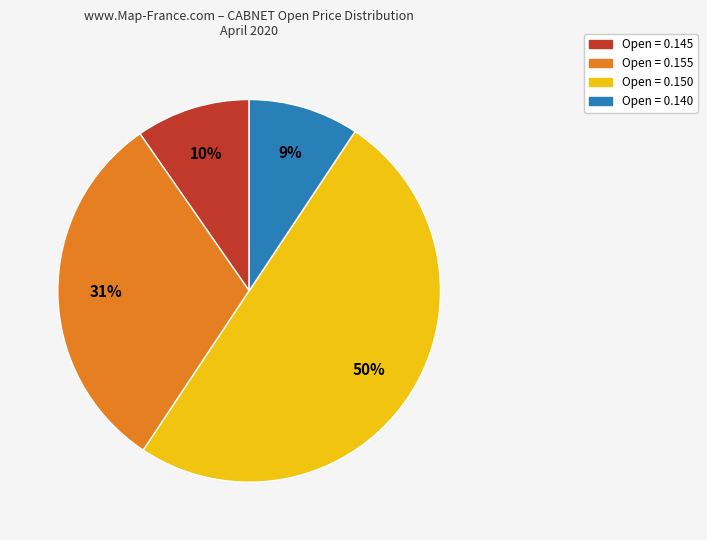

To the nearest percent, what is the difference between the largest and smallest slice percentages?

41%